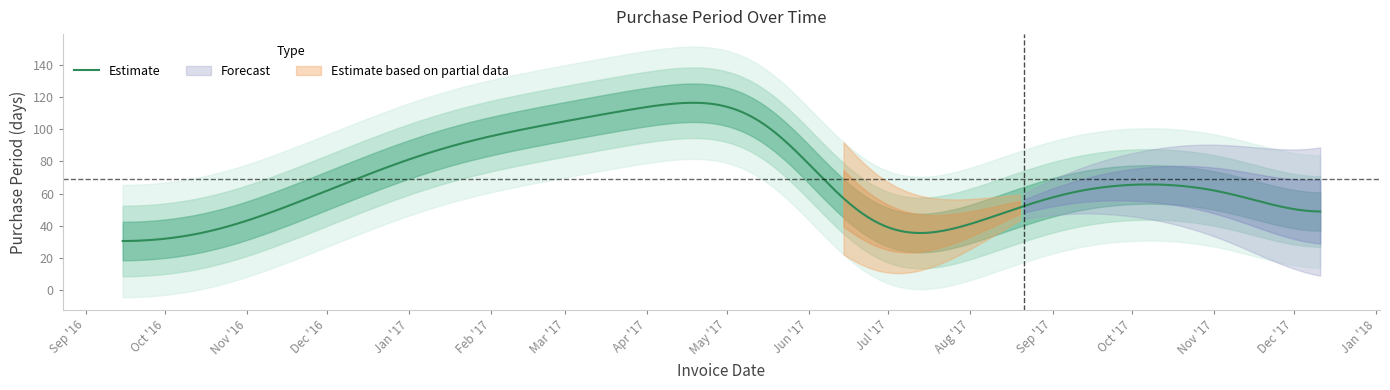

Which category has the lowest value across all series?

2017-07-05